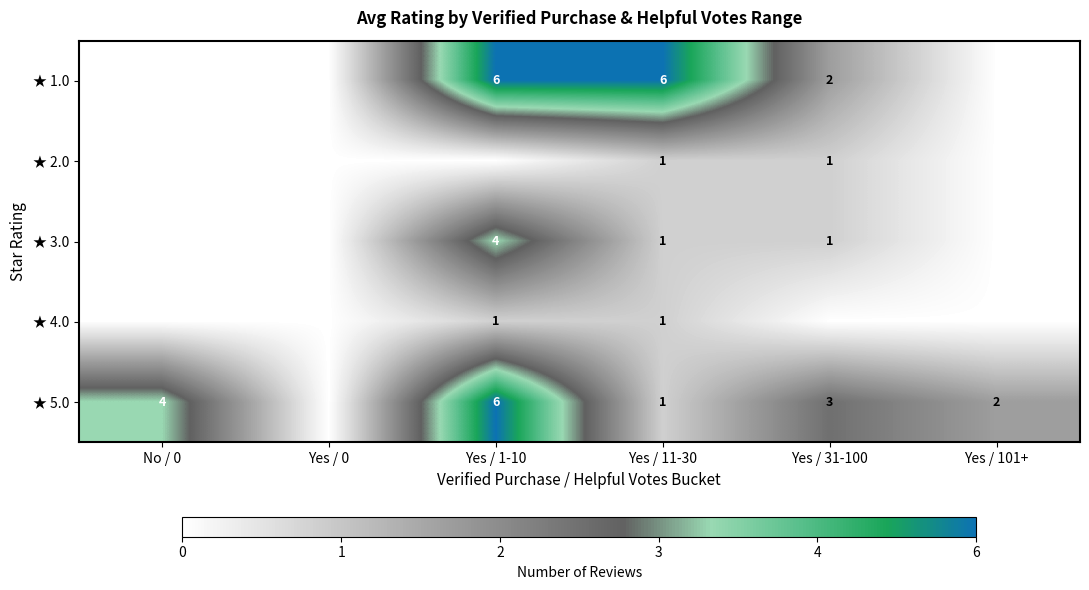

Is the value of ★ 1.0 at Yes / 1-10 greater than the value of ★ 2.0 at Yes / 11-30?

Yes